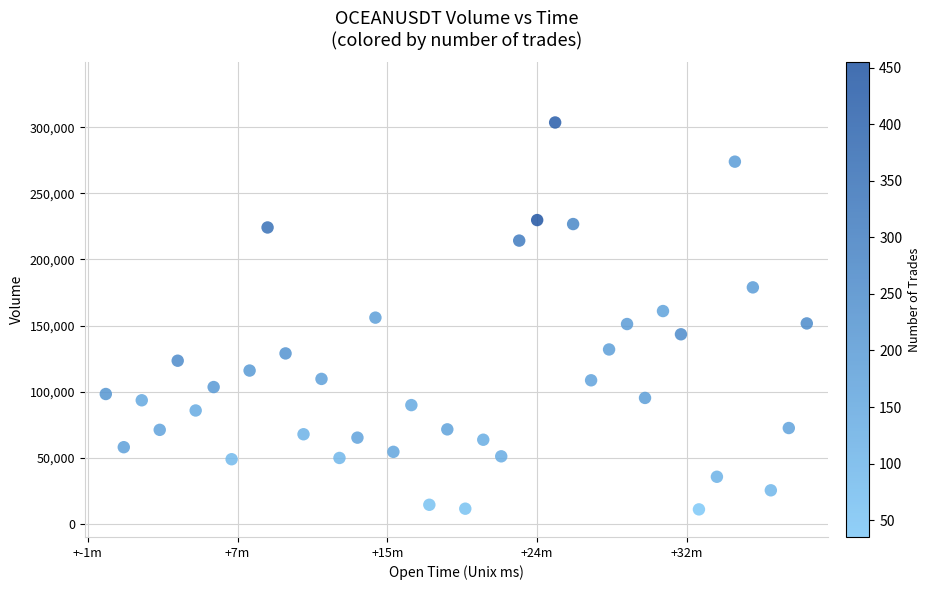

What is the range of X values (max minus min)?

2340000